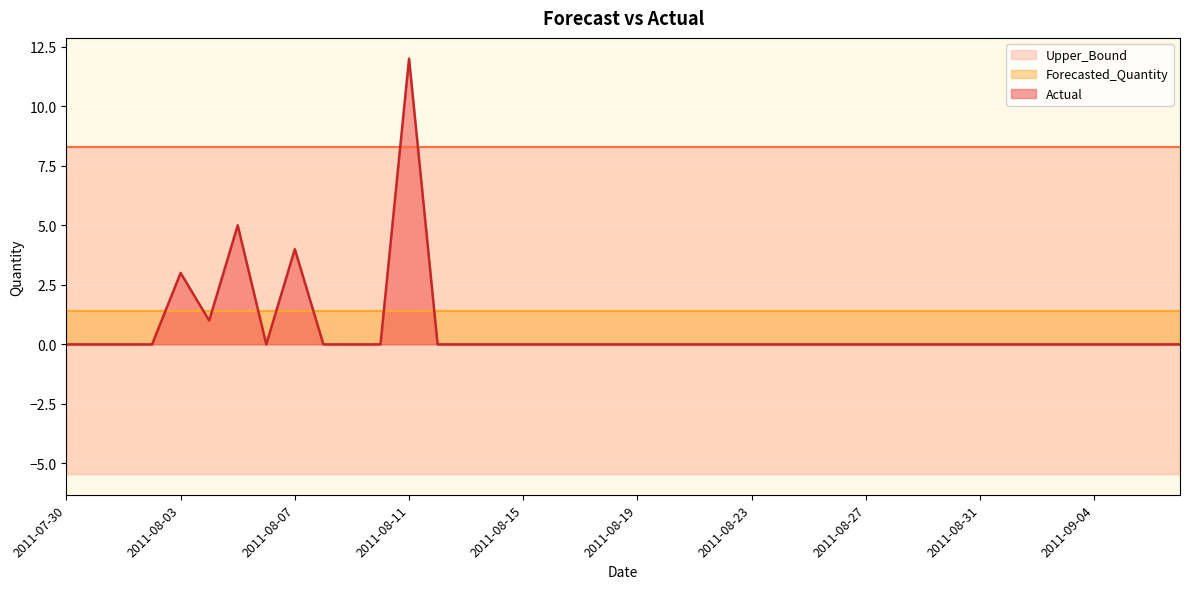

True or false: Upper_Bound and Lower_Bound cross at least once.

False